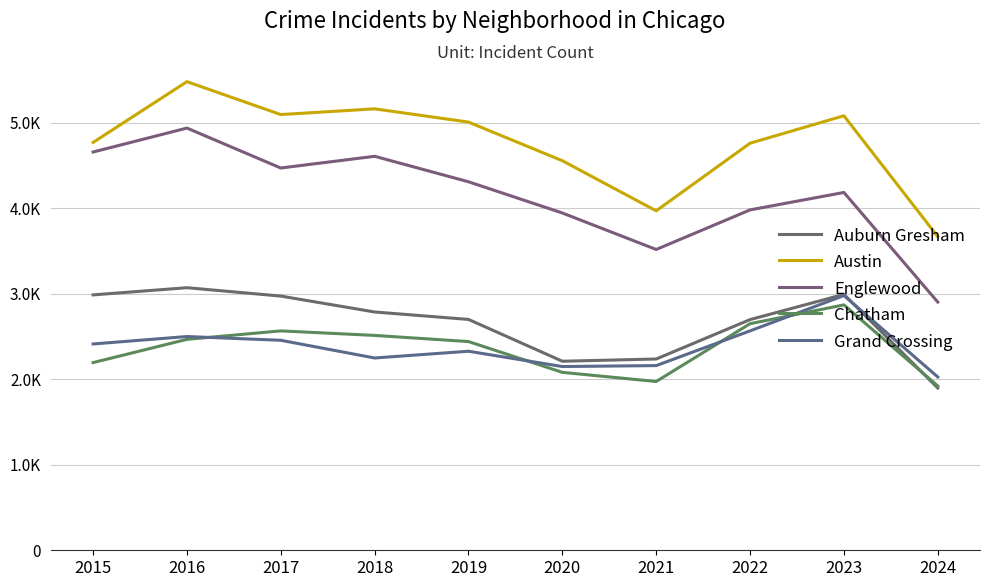

At which label does Englewood first exceed 4310?

2015